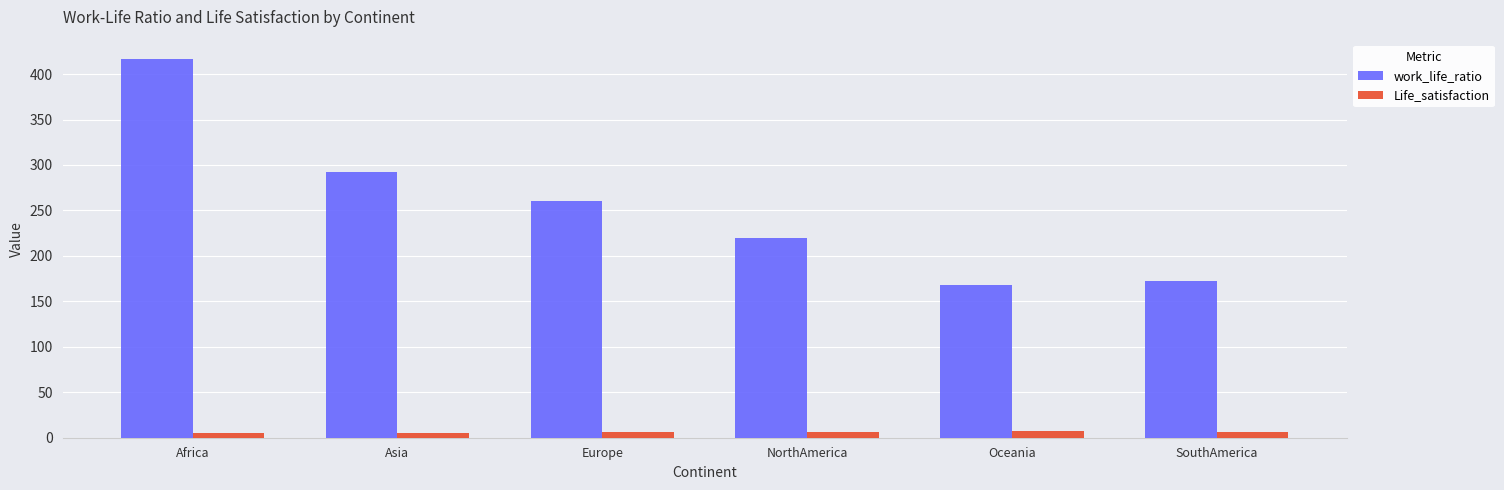

At how many categories does at least one series exceed 143?

6